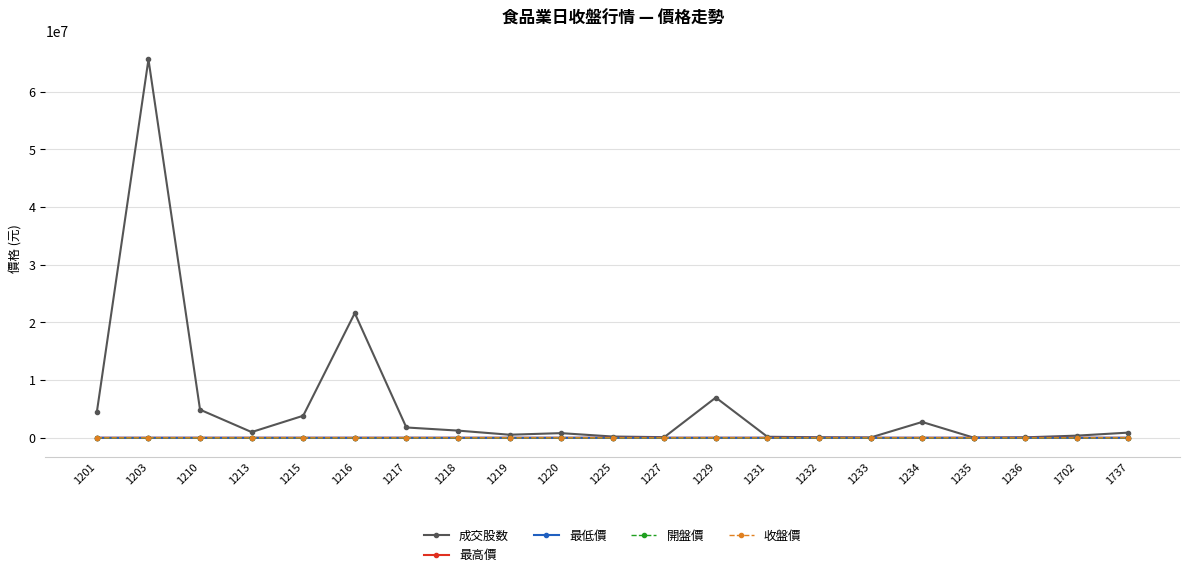

What is the spread (max minus min) of values at 1216?

21617922.7